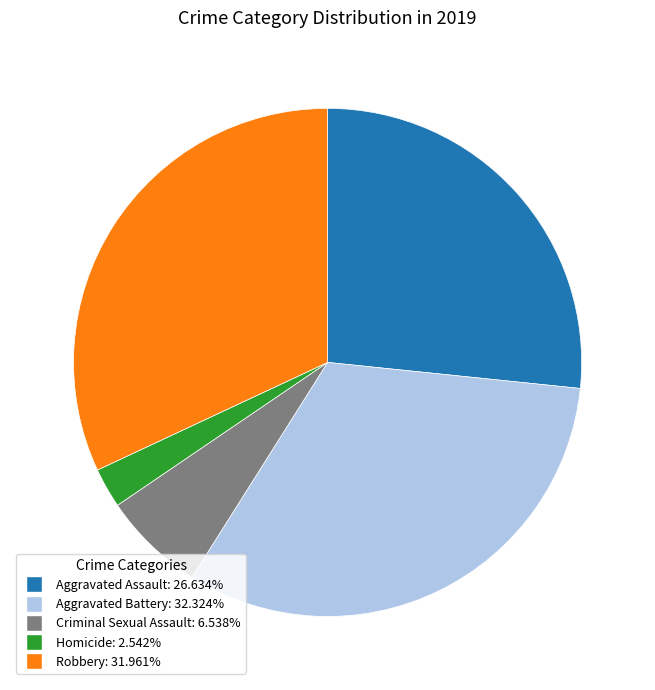

Do Robbery and Criminal Sexual Assault together represent more than half of the pie?

No